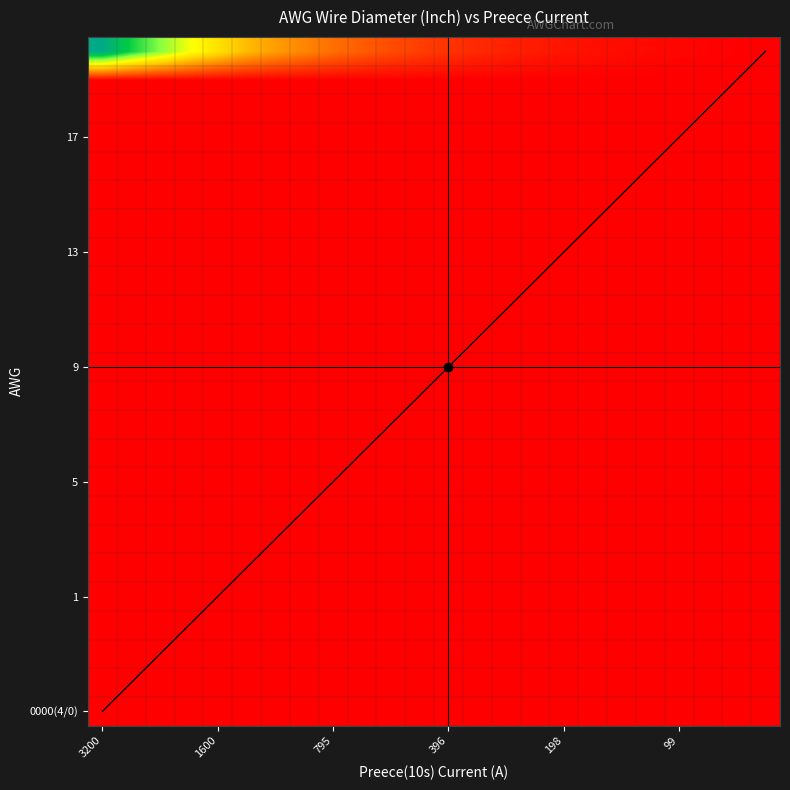

The chart shows a value of -5.7 at 20. True or false?

False